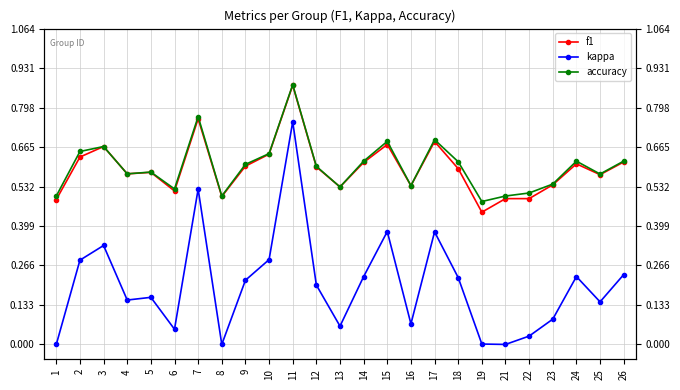

In f1, how many points are lower than both neighbors (excluding endpoints)?

7